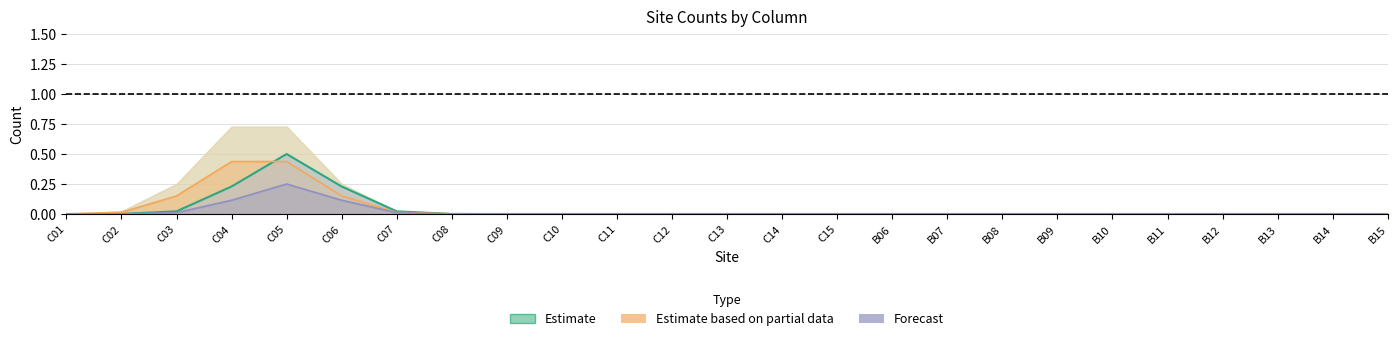

Reading left to right, extract all data points from this chart.

Estimate: C01=0.0	C02=0.0	C03=0.0	C04=0.2	C05=0.5	C06=0.2	C07=0.0	C08=0.0	C09=0.0	C10=0.0	C11=0.0	C12=0.0	C13=0.0	C14=0.0	C15=0.0	B06=0.0	B07=0.0	B08=0.0	B09=0.0	B10=0.0	B11=0.0	B12=0.0	B13=0.0	B14=0.0	B15=0.0
Estimate based on partial data: C01=0.0	C02=0.0	C03=0.2	C04=0.4	C05=0.4	C06=0.2	C07=0.0	C08=0.0	C09=0.0	C10=0.0	C11=0.0	C12=0.0	C13=0.0	C14=0.0	C15=0.0	B06=0.0	B07=0.0	B08=0.0	B09=0.0	B10=0.0	B11=0.0	B12=0.0	B13=0.0	B14=0.0	B15=0.0
Forecast: C01=0.0	C02=0.0	C03=0.0	C04=0.1	C05=0.2	C06=0.1	C07=0.0	C08=0.0	C09=0.0	C10=0.0	C11=0.0	C12=0.0	C13=0.0	C14=0.0	C15=0.0	B06=0.0	B07=0.0	B08=0.0	B09=0.0	B10=0.0	B11=0.0	B12=0.0	B13=0.0	B14=0.0	B15=0.0